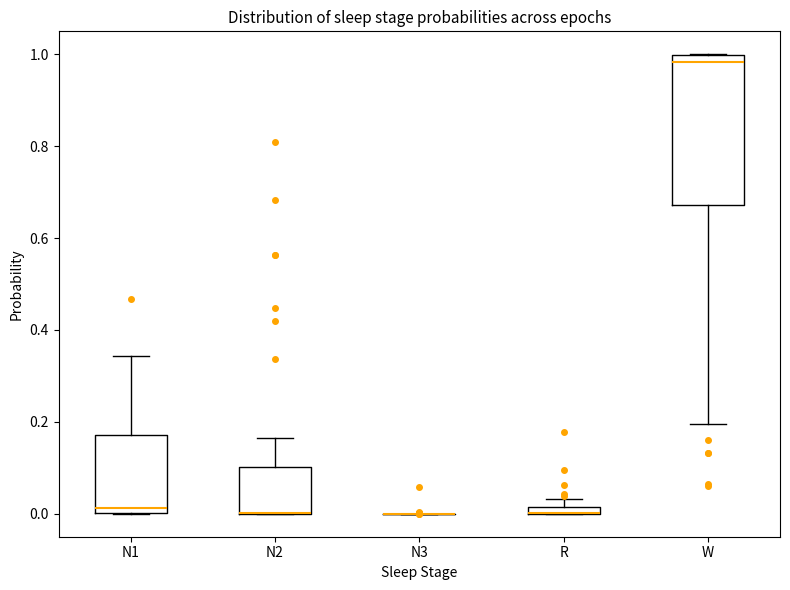

Where is the upper edge of the box for R on the y-axis? The values are not printed on the chart, so give them approximately, as read against the axis.

0.02